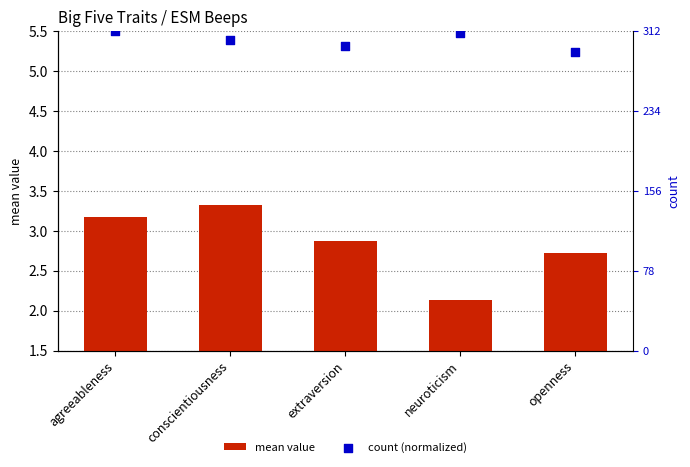

Is the value of count (normalized) at agreeableness greater than the value of mean value at extraversion?

Yes